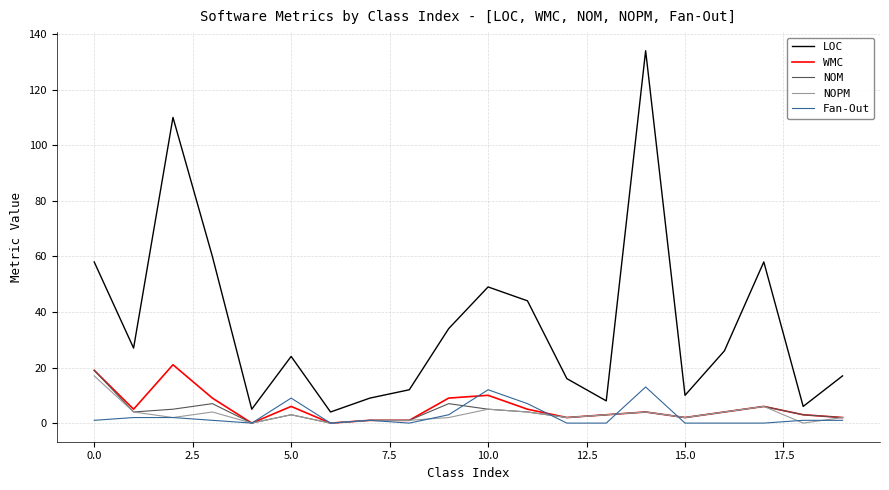

Which series has the largest total across all categories?

LOC